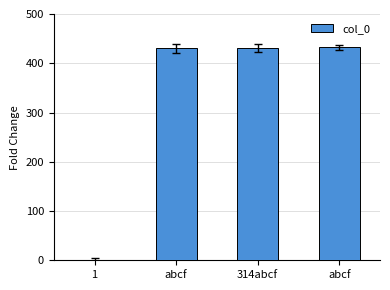

Reading left to right, extract all data points from this chart.

1=0	abcf=430	314abcf=431	abcf=432